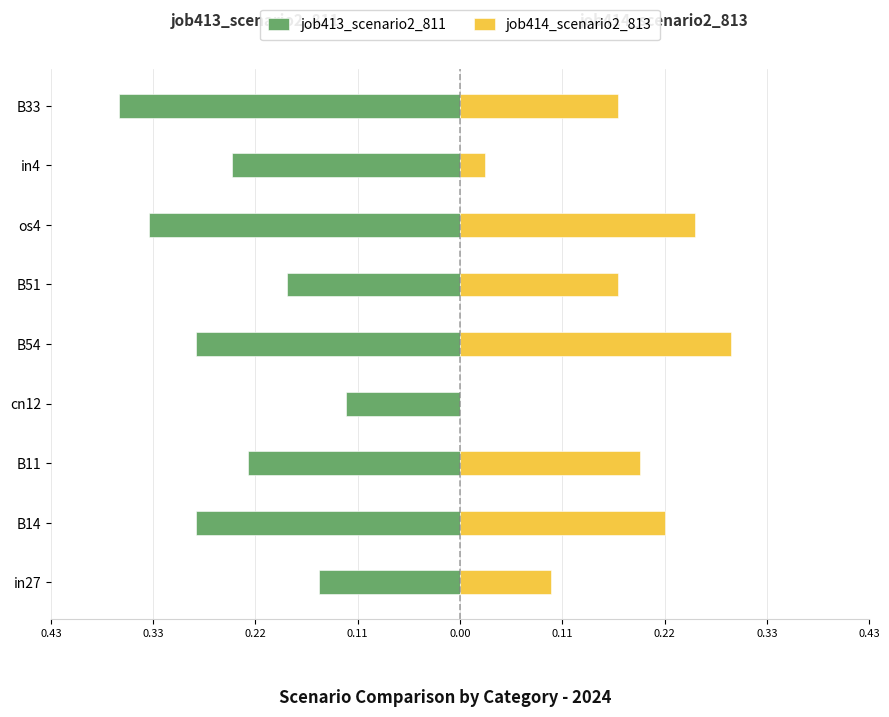

Count the number of data series in this chart.

2